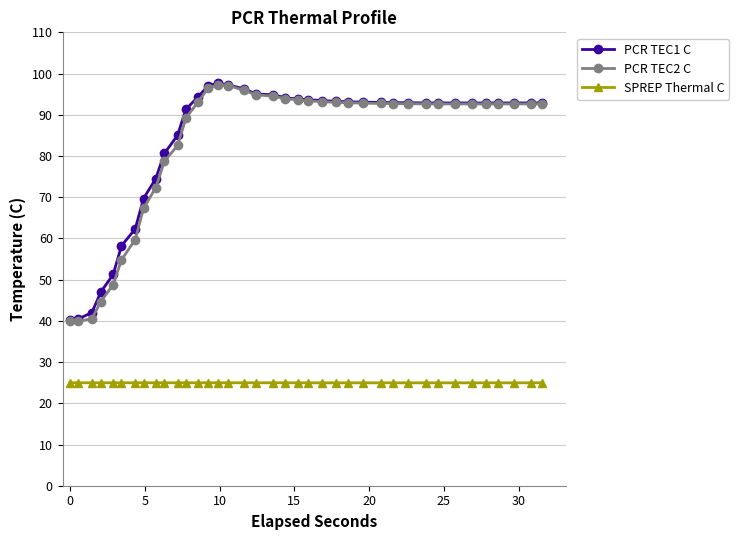

How many values in the PCR TEC2 C series exceed 92?

26